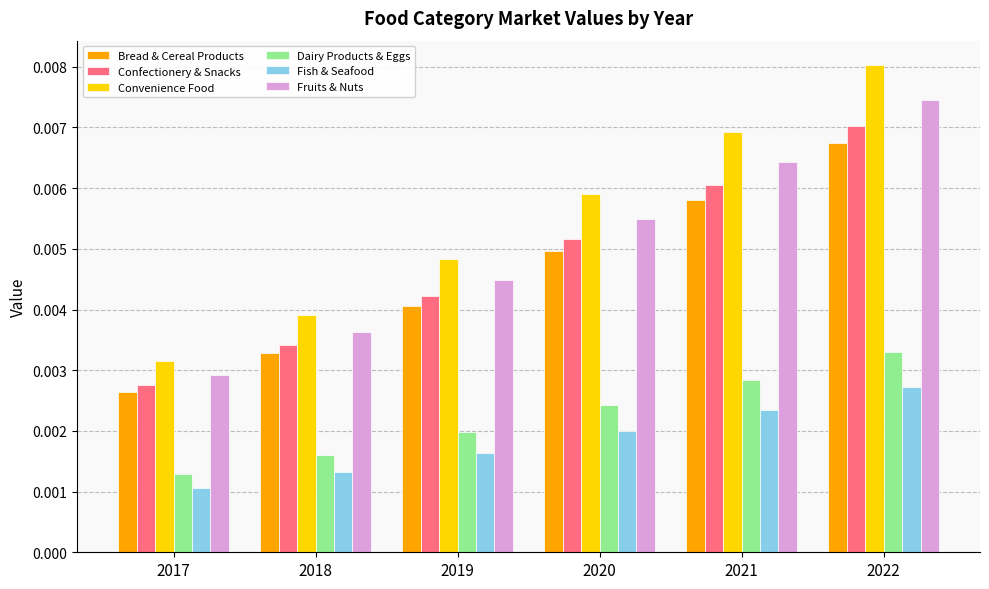

At which category does the chart reach its peak across all series?

2022